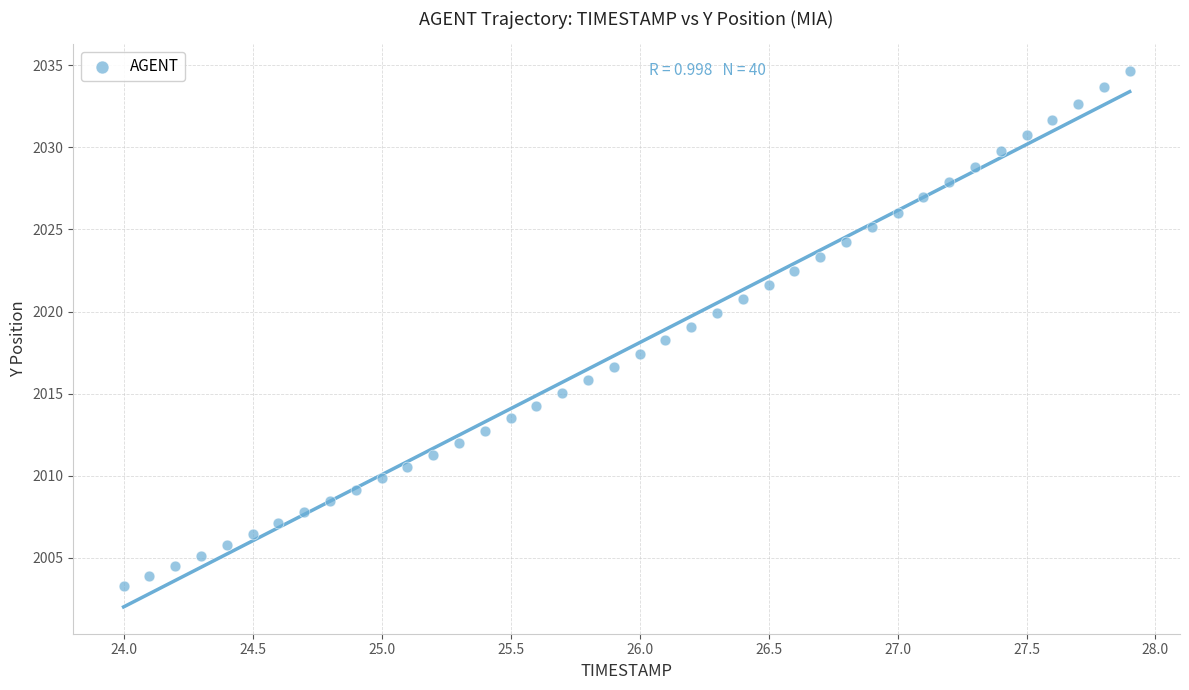

What is the range of X values (max minus min)?

3.9